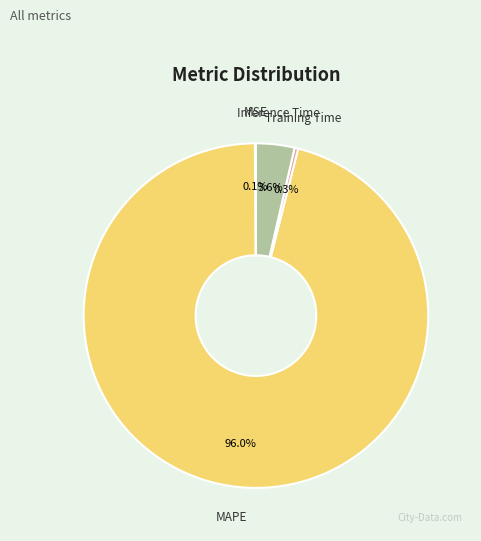

Is it true that Training Time is 0% of the pie?

True